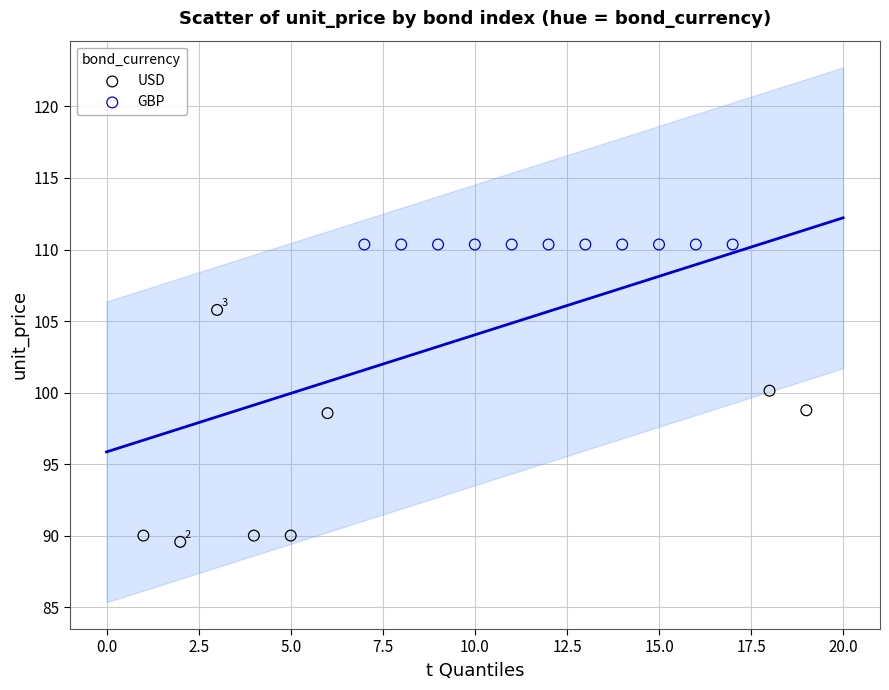

Which series contains the lowest Y value?

USD